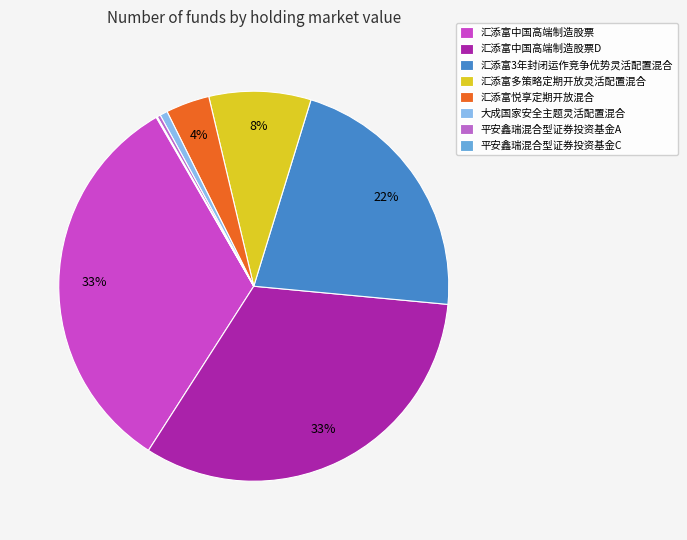

Is it true that 汇添富悦享定期开放混合 is 15% of the pie?

False